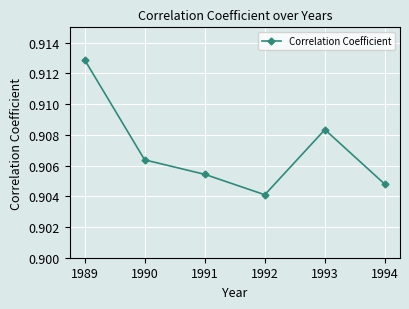

At which label is the value closest to 0?

1992